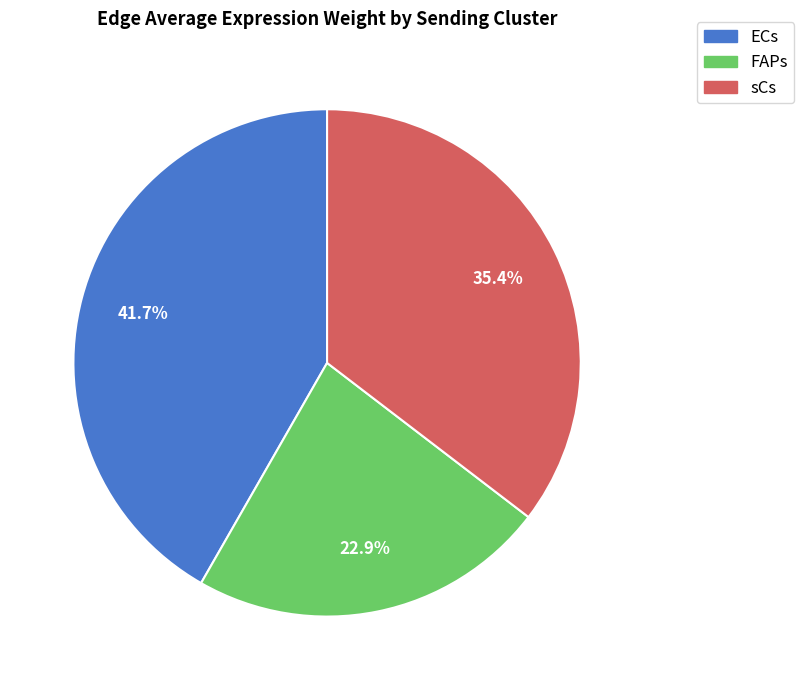

Combined, what portion of the pie is FAPs and sCs?

58.3%